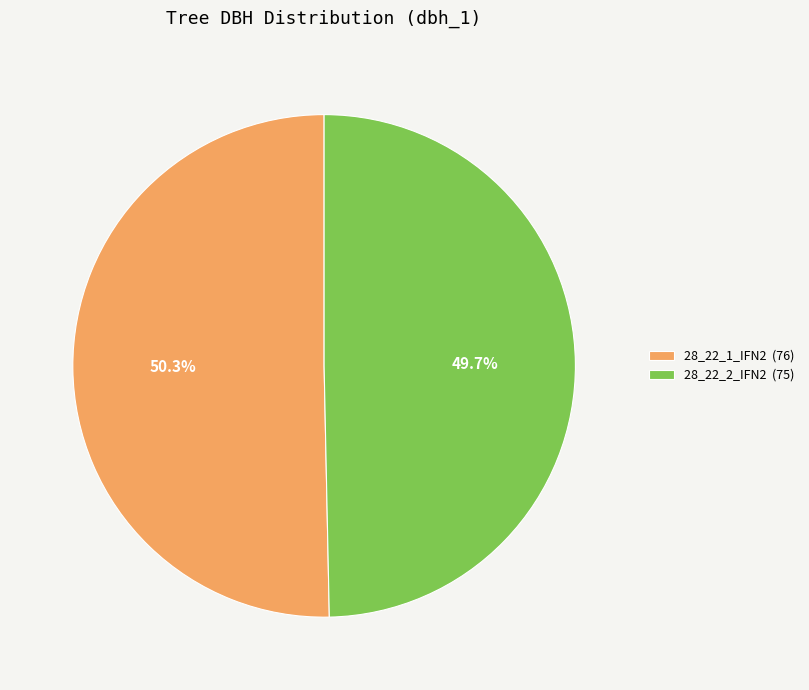

Is there any slice that represents more than half of the pie?

Yes